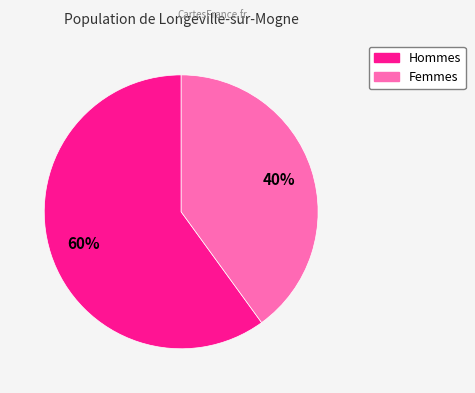

Is there a majority slice in this chart?

Yes